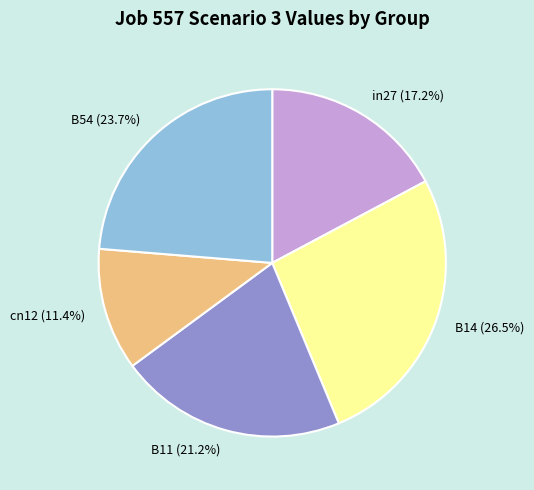

Is B11 the majority of the pie?

No